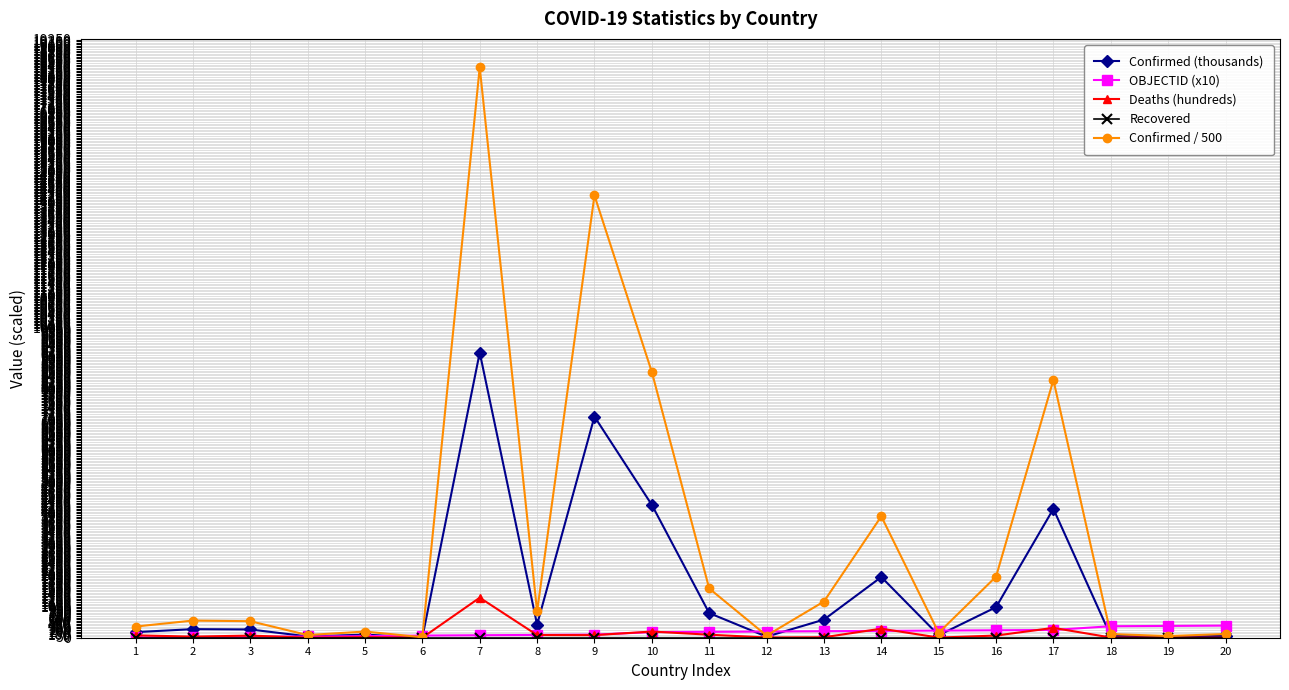

At which label is Confirmed / 500 closest to 9186?

10